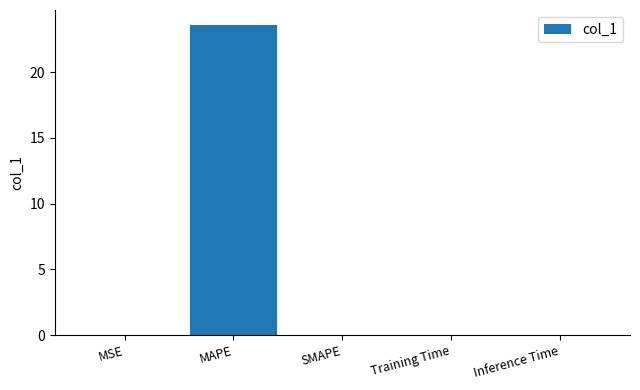

Which label corresponds to the largest value in the chart?

MAPE